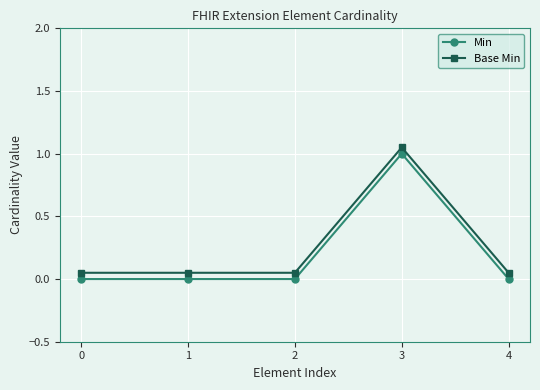

What are all the series names shown in the legend?

Min, Base Min